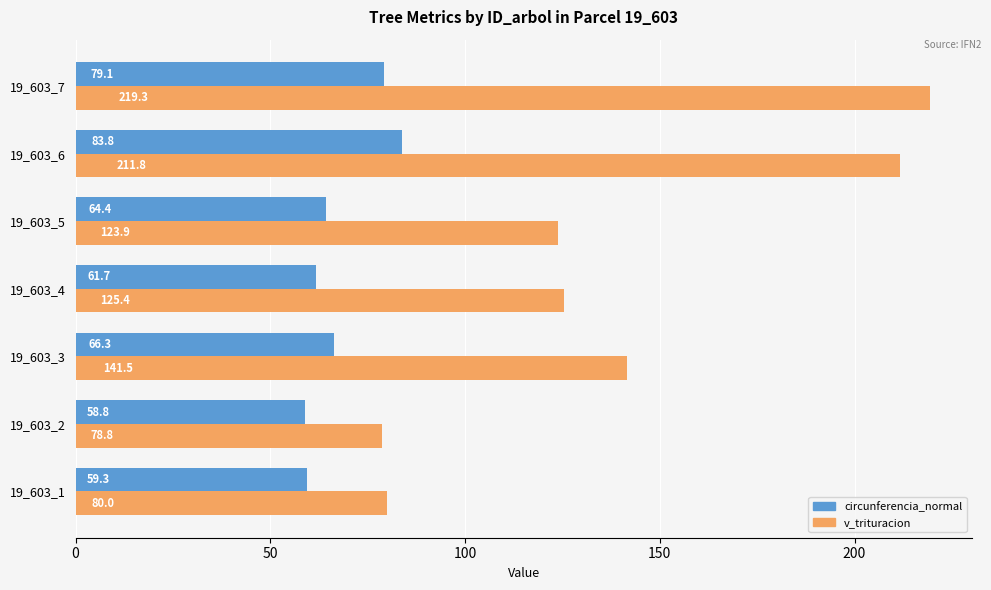

At which label is circunferencia_normal closest to 71?

19_603_3